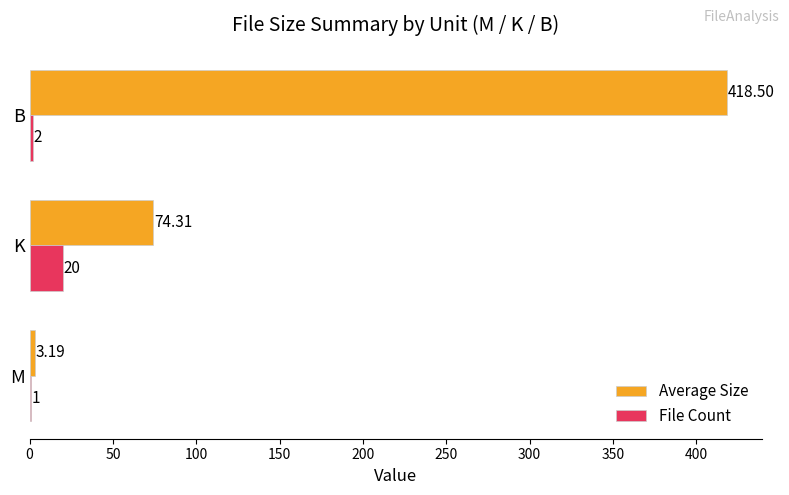

Where is File Count nearest to the value 10?

B